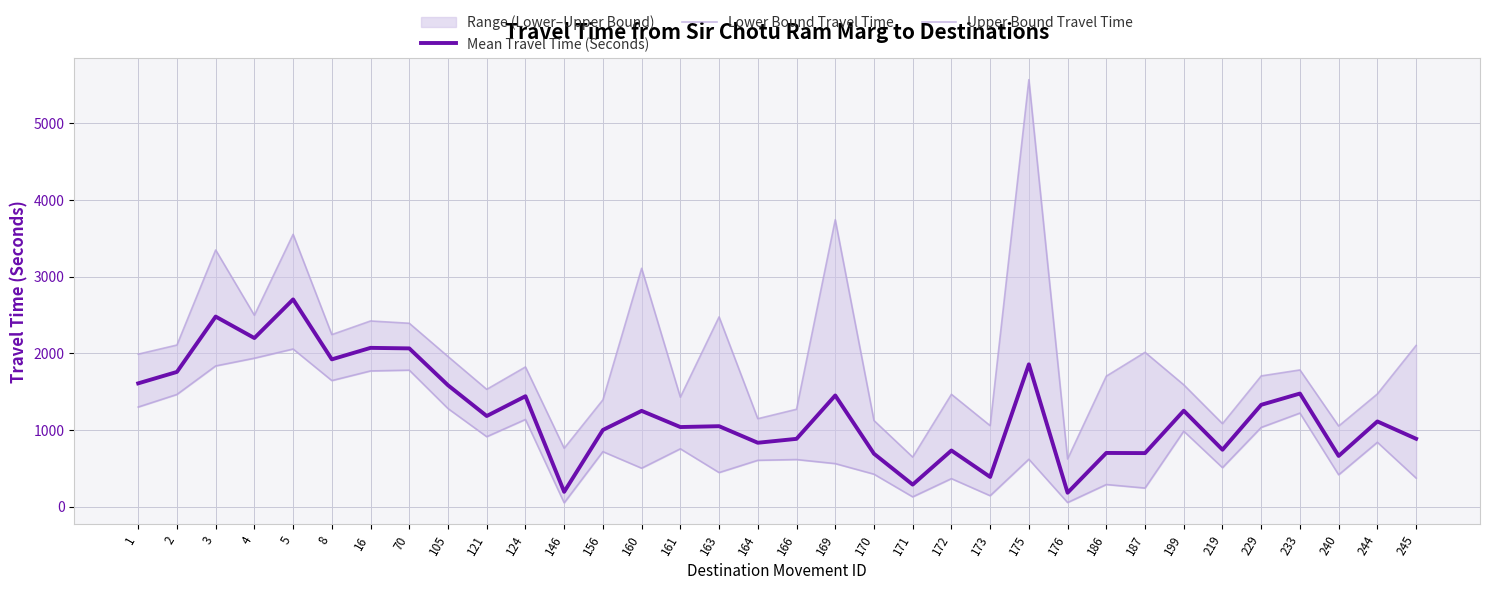

How many data points in Upper Bound Travel Time are above 1782?

16